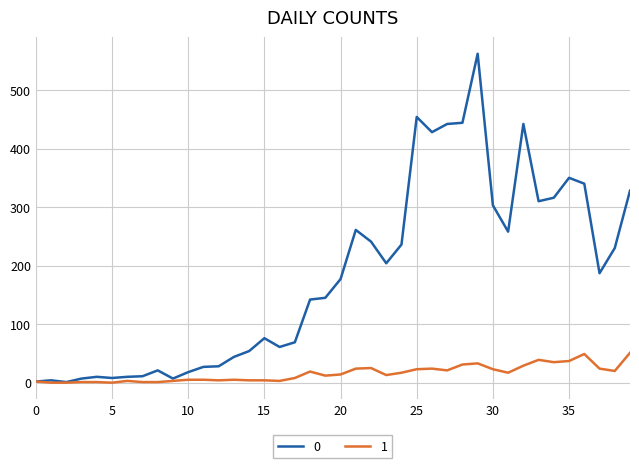

Rank the series by their maximum value, from lowest to highest.

1, 0